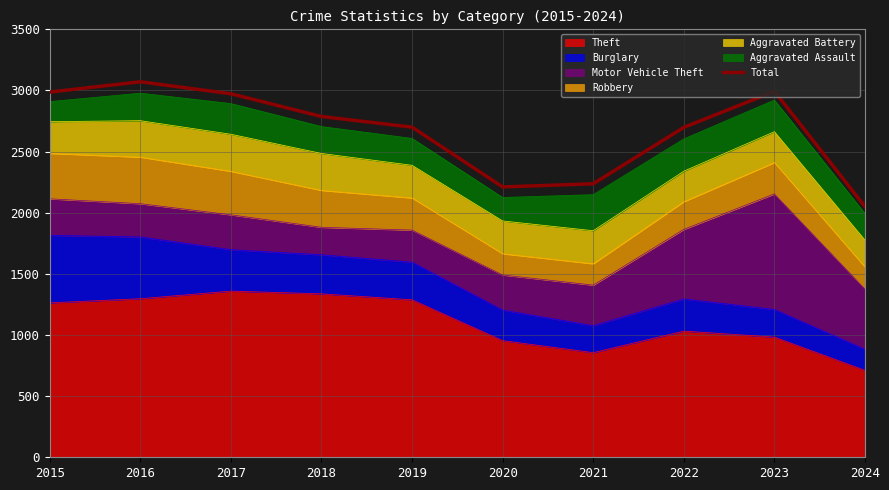

How many interior local peaks (higher than both neighbors) does the data have?

2